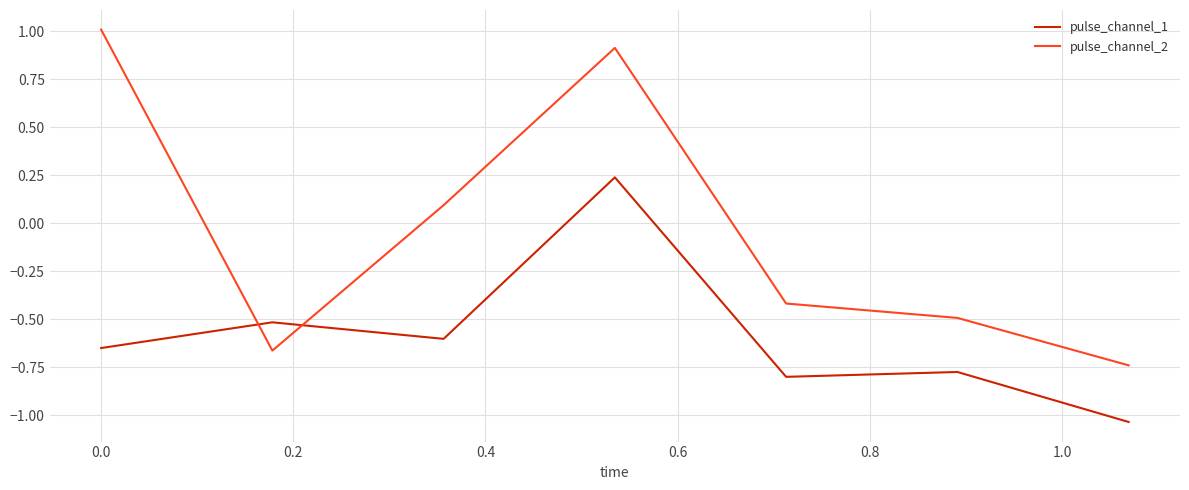

What is the greatest value displayed?

1.0